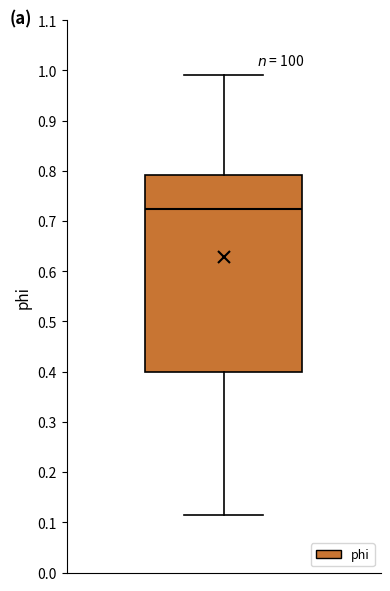

Read this box plot against the y-axis: the position of the median line, the range covered by the box, and the ends of both whiskers. The values are not printed on the chart, so give them approximately, as read against the axis.

median 0.72, box 0.40 to 0.79, whiskers 0.11 to 0.99